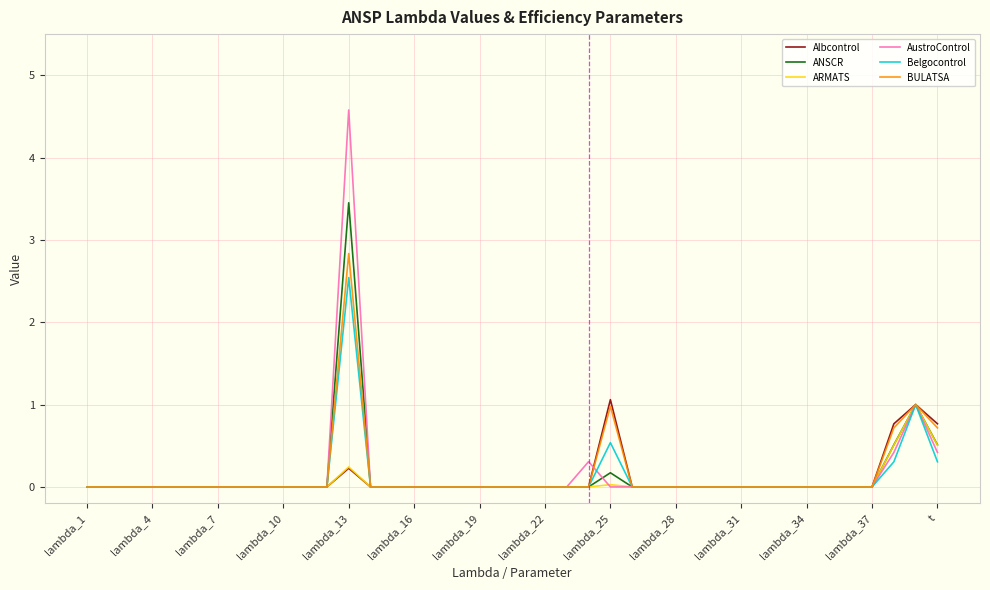

What are all the series names shown in the legend?

Albcontrol, ANSCR, ARMATS, AustroControl, Belgocontrol, BULATSA